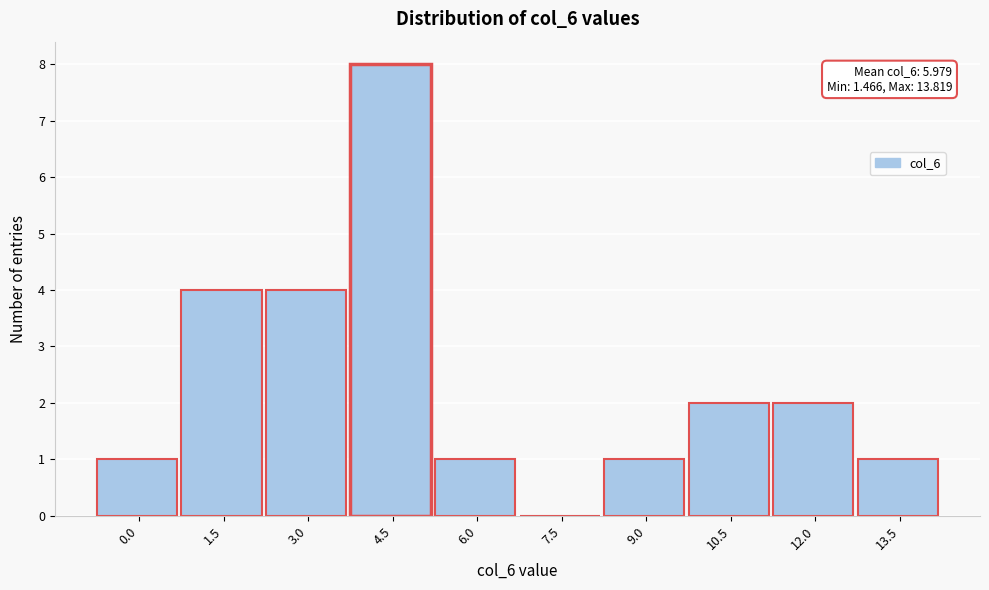

Reading left to right, extract all data points from this chart.

0.0=1	1.5=4	3.0=4	4.5=8	6.0=1	7.5=0	9.0=1	10.5=2	12.0=2	13.5=1